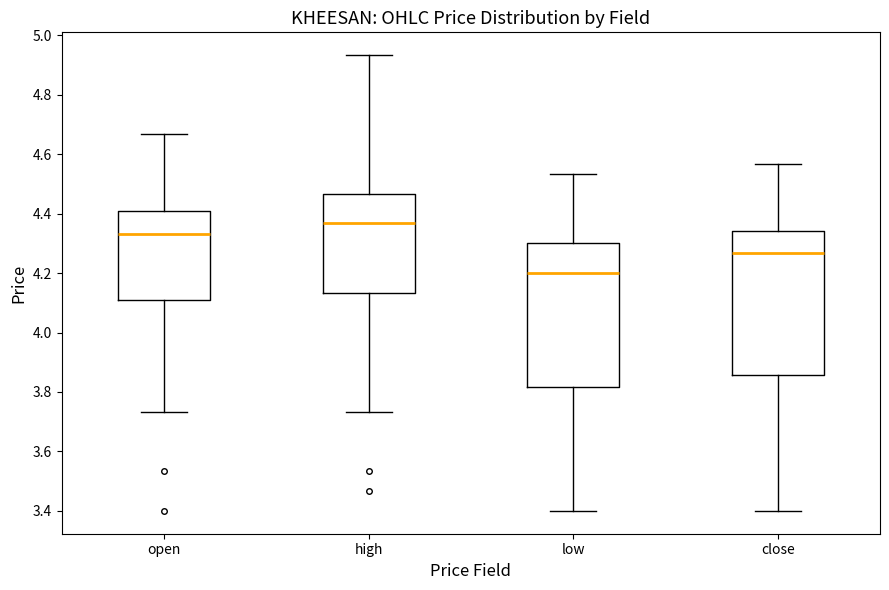

Which box's median line is the lowest?

low